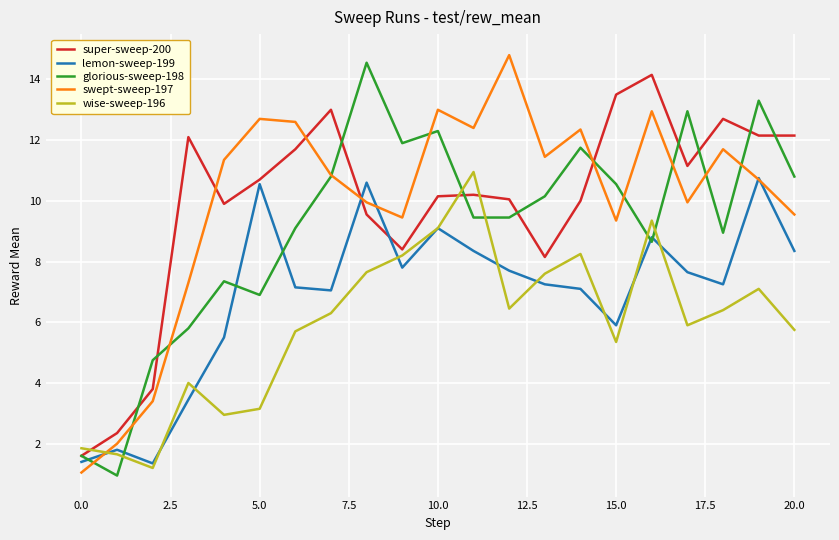

True or false: wise-sweep-196 and swept-sweep-197 intersect in this chart.

True